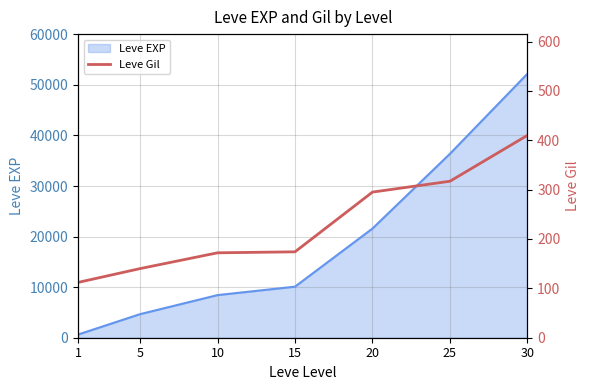

True or false: the data shows 410 at 30.

True